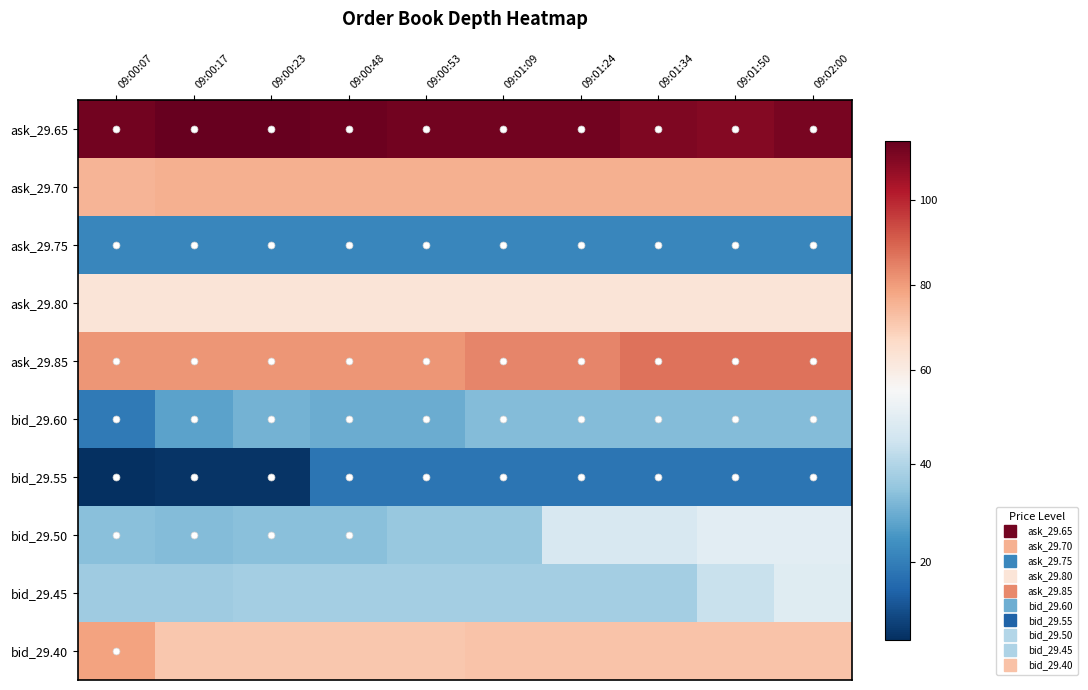

Reading right to left, list all the values displayed in this chart.

ask_29.65: 09:02:00=111	09:01:50=109	09:01:34=110	09:01:24=112	09:01:09=112	09:00:53=112	09:00:48=113	09:00:23=114	09:00:17=114	09:00:07=112
ask_29.70: 09:02:00=76	09:01:50=76	09:01:34=76	09:01:24=76	09:01:09=76	09:00:53=76	09:00:48=76	09:00:23=76	09:00:17=76	09:00:07=75
ask_29.75: 09:02:00=22	09:01:50=22	09:01:34=22	09:01:24=22	09:01:09=22	09:00:53=22	09:00:48=22	09:00:23=22	09:00:17=22	09:00:07=22
ask_29.80: 09:02:00=63	09:01:50=63	09:01:34=63	09:01:24=63	09:01:09=63	09:00:53=63	09:00:48=63	09:00:23=63	09:00:17=63	09:00:07=63
ask_29.85: 09:02:00=87	09:01:50=87	09:01:34=87	09:01:24=84	09:01:09=84	09:00:53=81	09:00:48=81	09:00:23=81	09:00:17=81	09:00:07=81
bid_29.60: 09:02:00=33	09:01:50=33	09:01:34=33	09:01:24=33	09:01:09=33	09:00:53=30	09:00:48=30	09:00:23=31	09:00:17=28	09:00:07=19
bid_29.55: 09:02:00=18	09:01:50=18	09:01:34=18	09:01:24=18	09:01:09=18	09:00:53=18	09:00:48=18	09:00:23=5	09:00:17=5	09:00:07=4
bid_29.50: 09:02:00=50	09:01:50=50	09:01:34=47	09:01:24=47	09:01:09=36	09:00:53=36	09:00:48=34	09:00:23=34	09:00:17=33	09:00:07=34
bid_29.45: 09:02:00=49	09:01:50=44	09:01:34=38	09:01:24=38	09:01:09=38	09:00:53=38	09:00:48=38	09:00:23=38	09:00:17=37	09:00:07=37
bid_29.40: 09:02:00=72	09:01:50=72	09:01:34=72	09:01:24=72	09:01:09=72	09:00:53=71	09:00:48=71	09:00:23=71	09:00:17=71	09:00:07=79